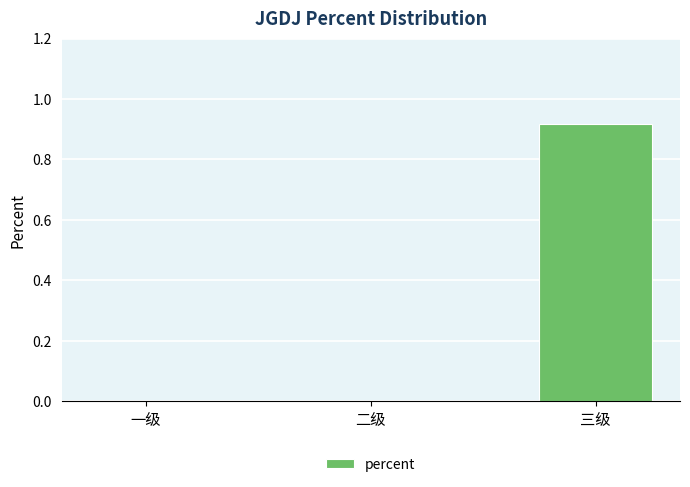

Which has a higher value, 二级 or 三级?

三级